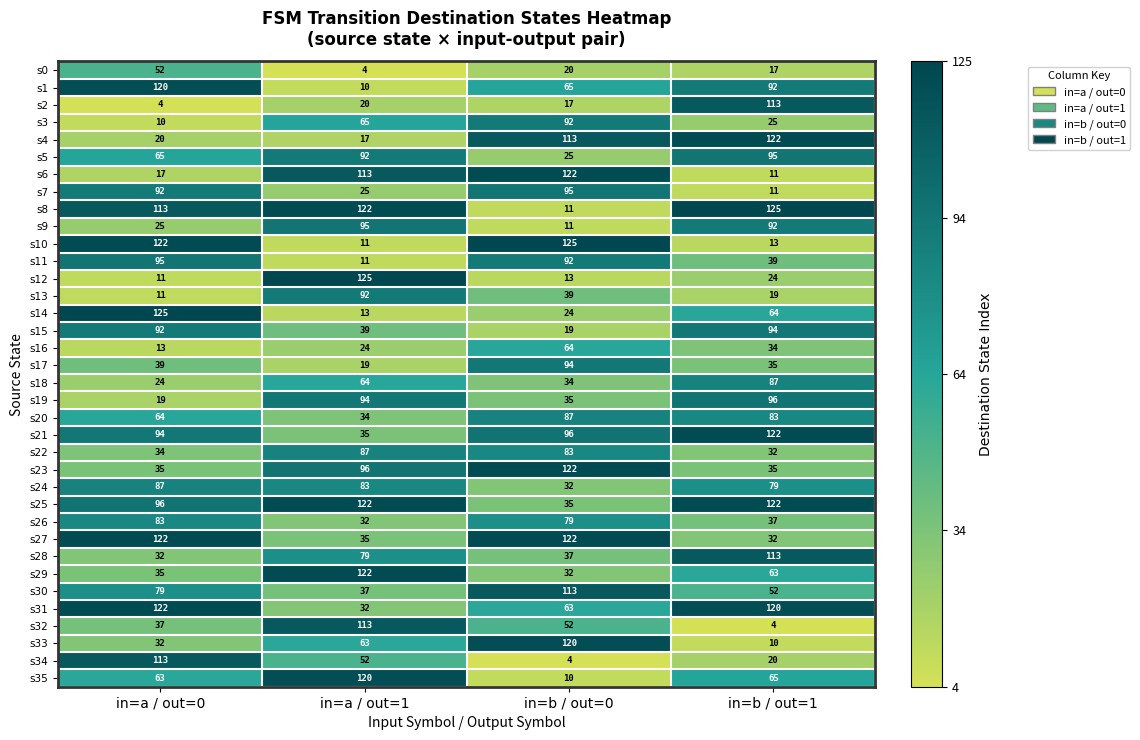

What is the difference between the highest and lowest values at in=a / out=1?

121